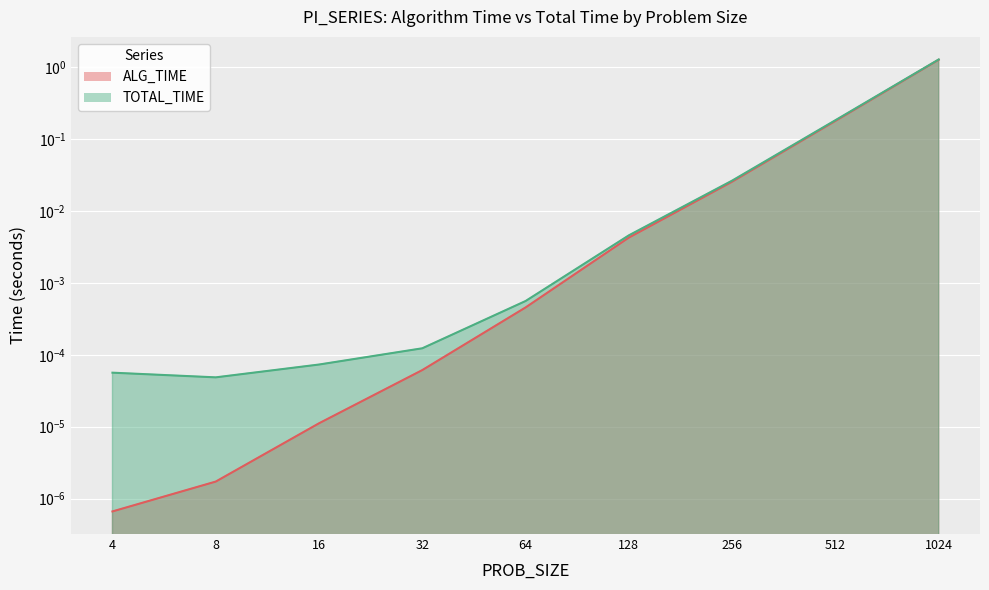

The value of TOTAL_TIME at 64 is 0.0. True or false?

False